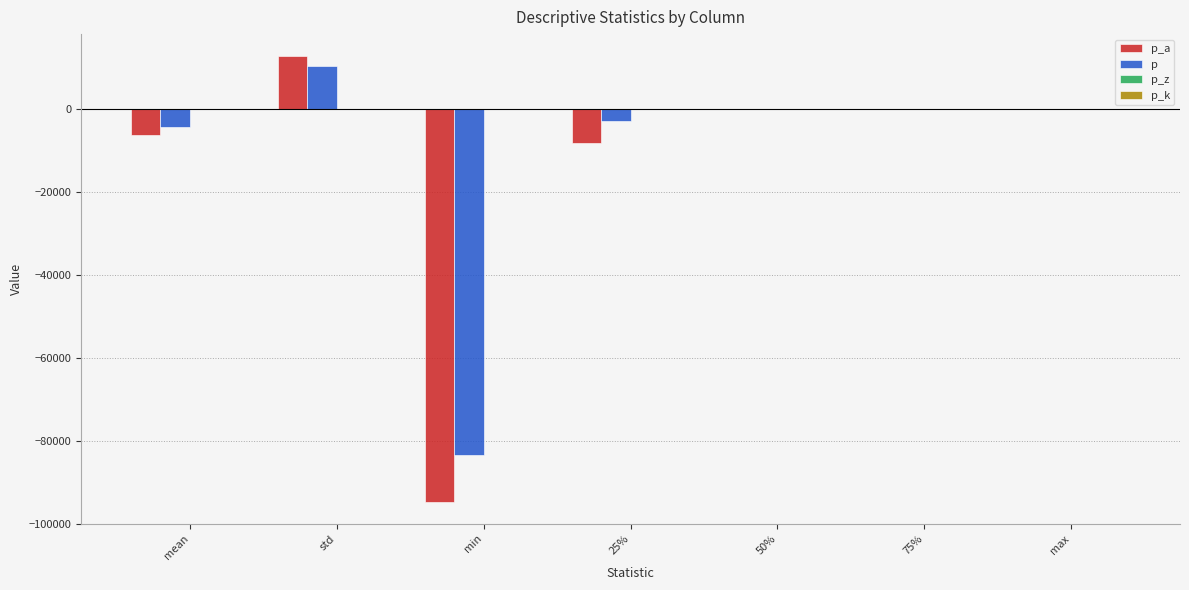

Between std and 25%, which series saw the biggest shift?

p_a